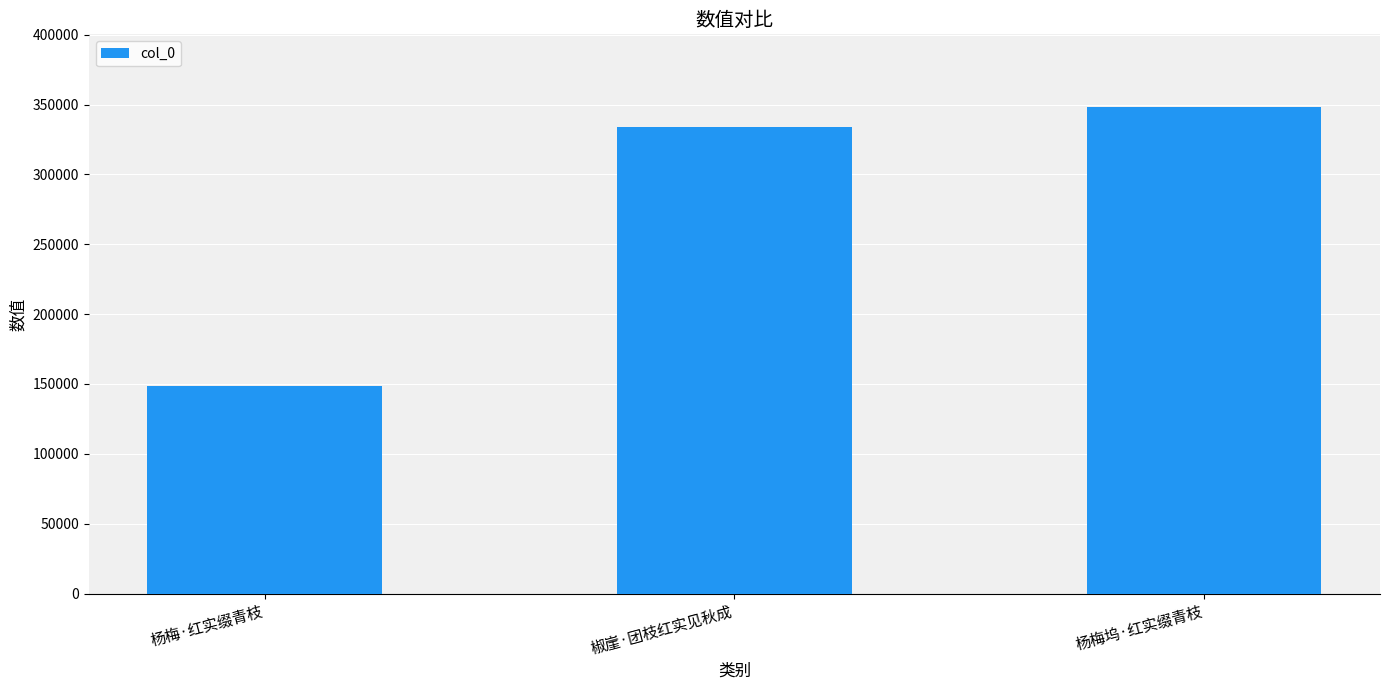

Reading left to right, transcribe all the data shown in this chart.

杨梅·红实缀青枝=148285	椒崖·团枝红实见秋成=333741	杨梅坞·红实缀青枝=348086